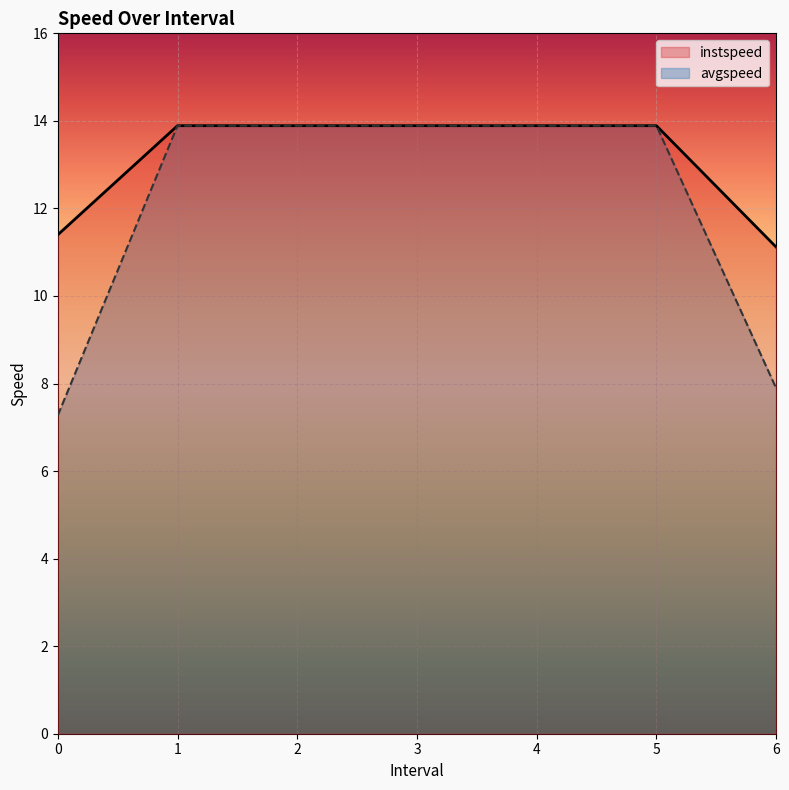

Rank the series at 2.0 from highest to lowest value.

instspeed, avgspeed